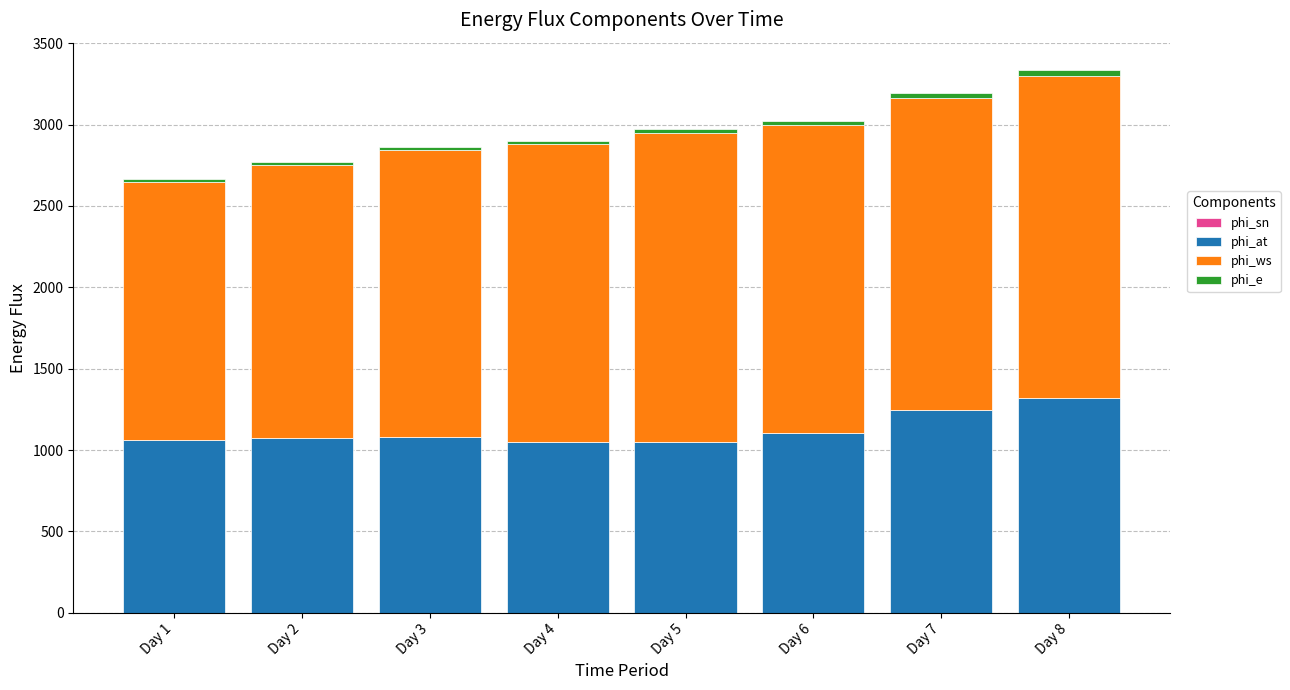

What is the sum of all phi_at values?

8987.4